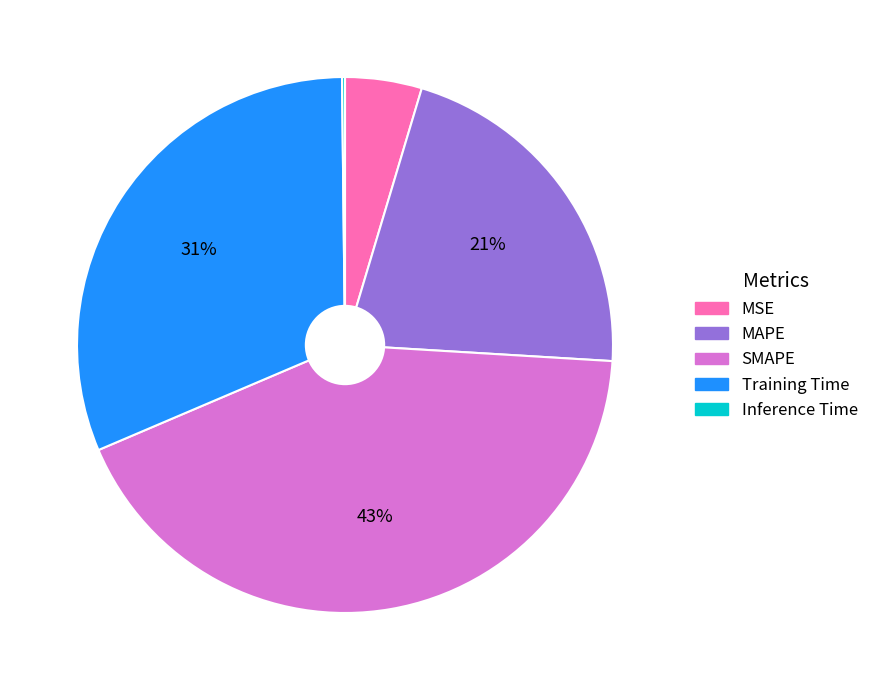

Does any single category account for the majority?

No